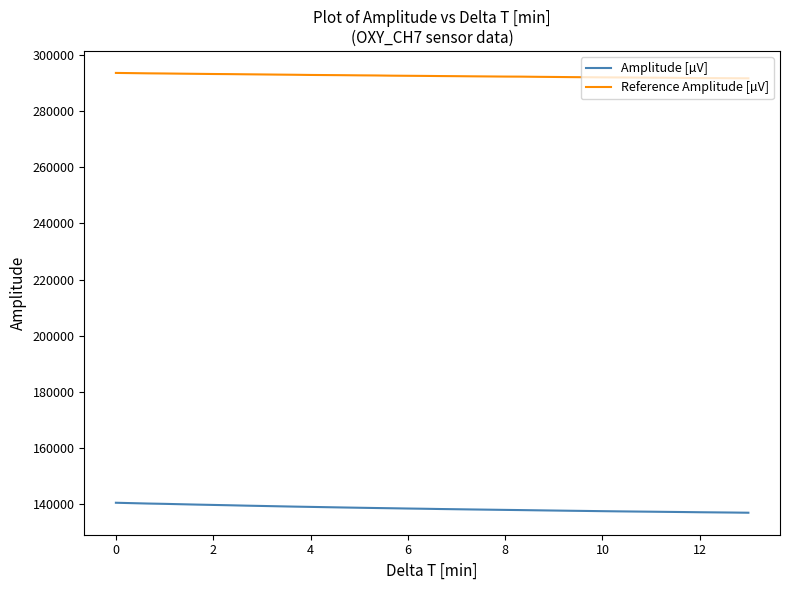

Which series has the largest total across all categories?

Reference Amplitude [µV]